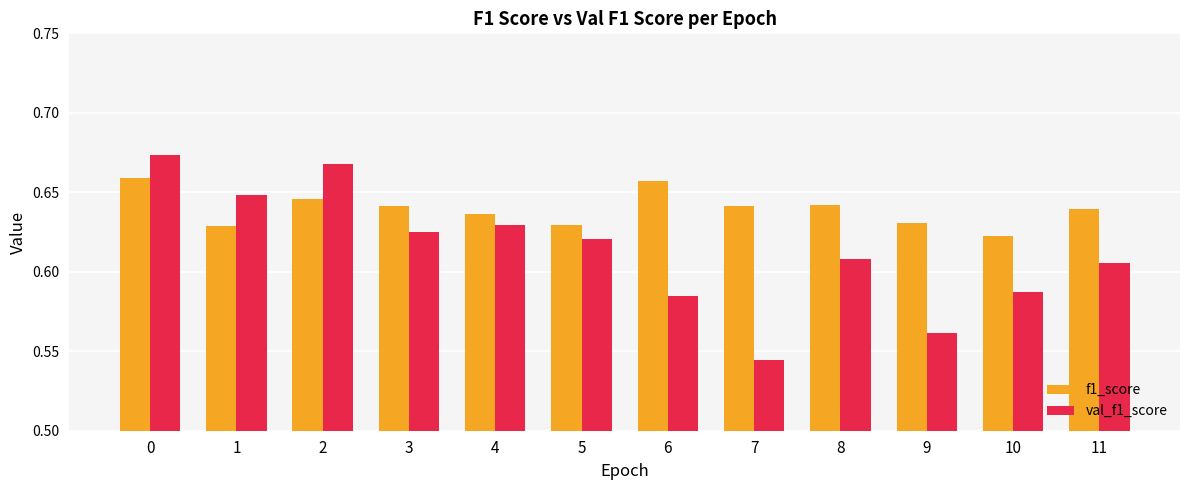

How many bars are there in total?

24